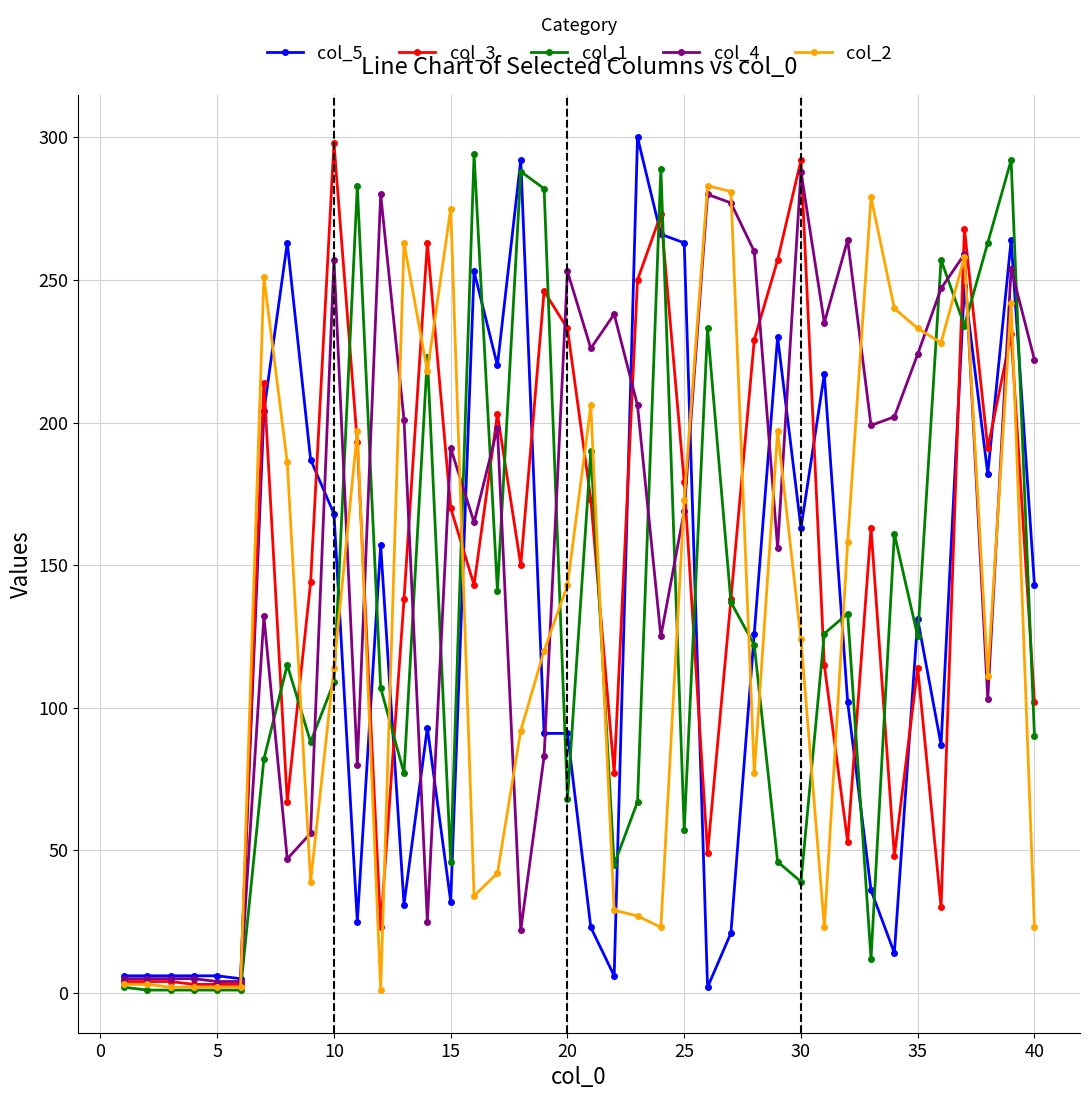

Which series has the largest total across all categories?

col_4